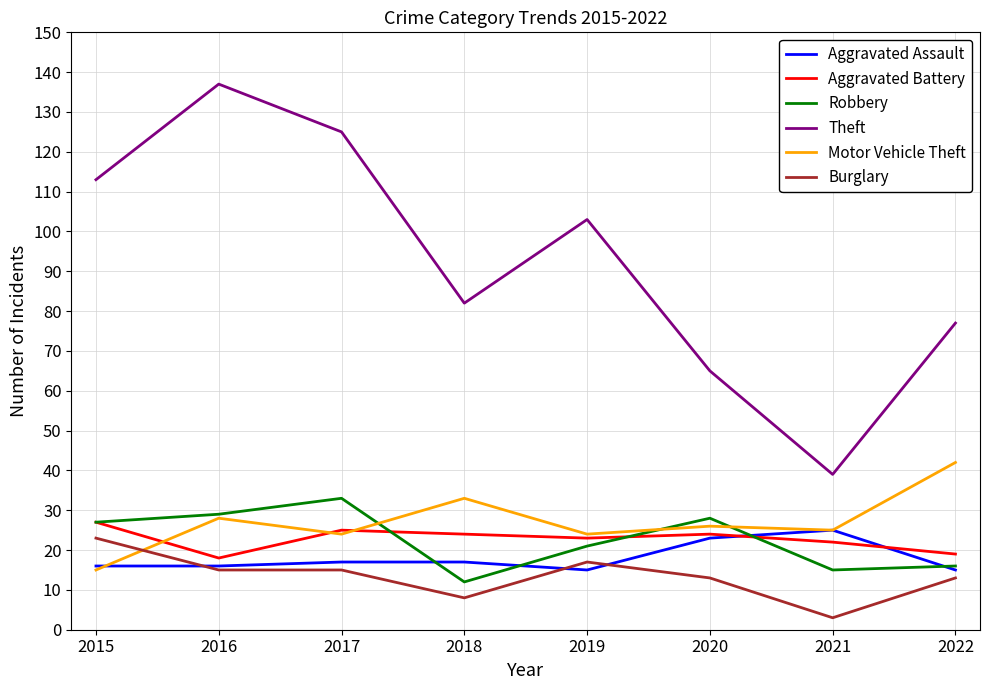

What is the difference between the highest and lowest values at 2020?

52